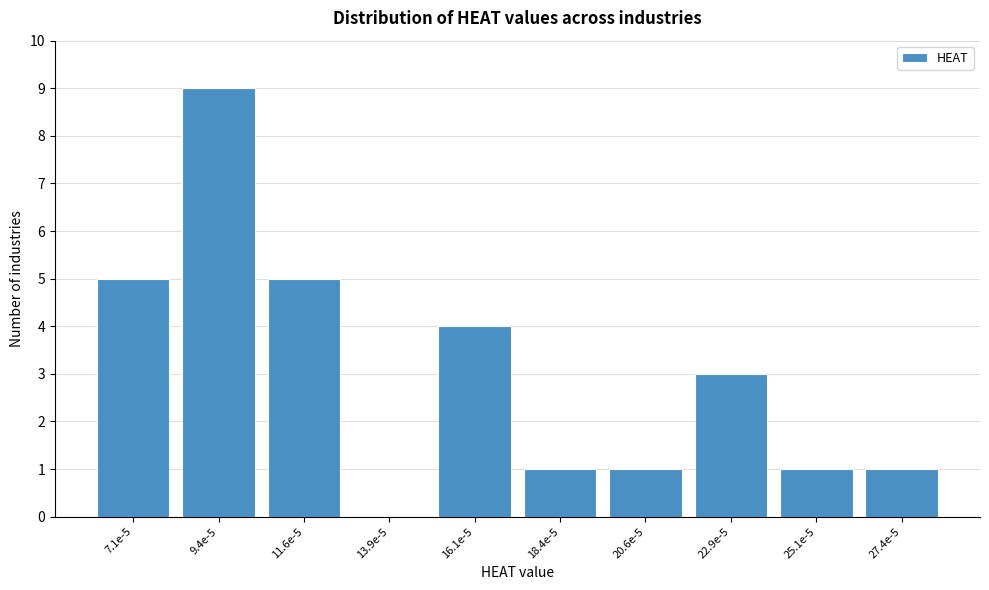

Reading right to left, transcribe all the data shown in this chart.

27.4e-5=1	25.1e-5=1	22.9e-5=3	20.6e-5=1	18.4e-5=1	16.1e-5=4	13.9e-5=0	11.6e-5=5	9.4e-5=9	7.1e-5=5